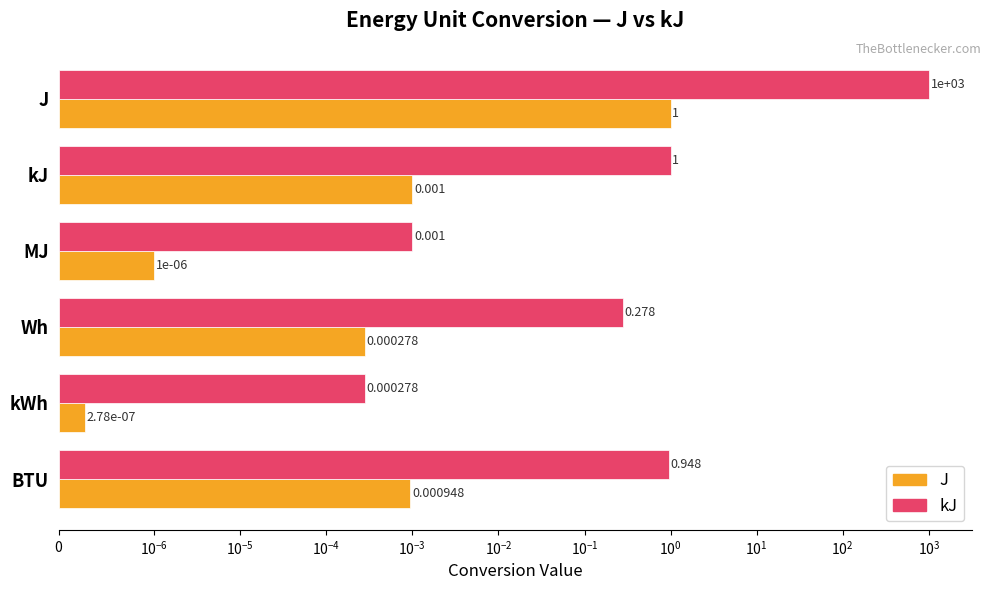

Is it true that J equals 0.0 at MJ?

True